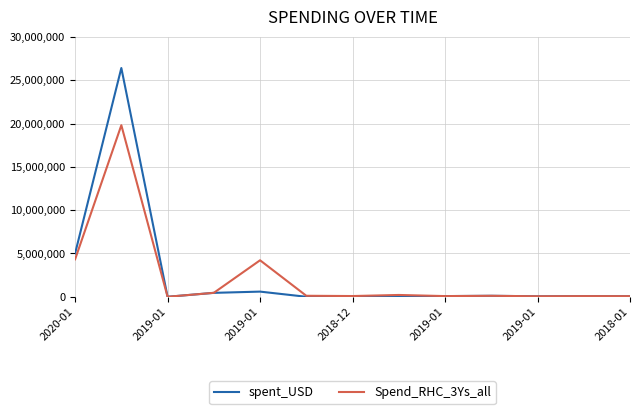

What is the maximum value for spent_USD?

26404494.0